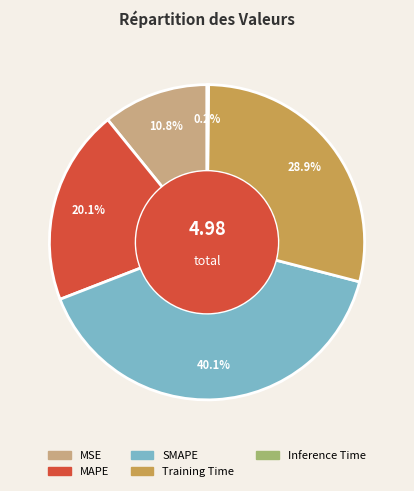

Combined, what portion of the pie is Training Time and MSE?

39.7%